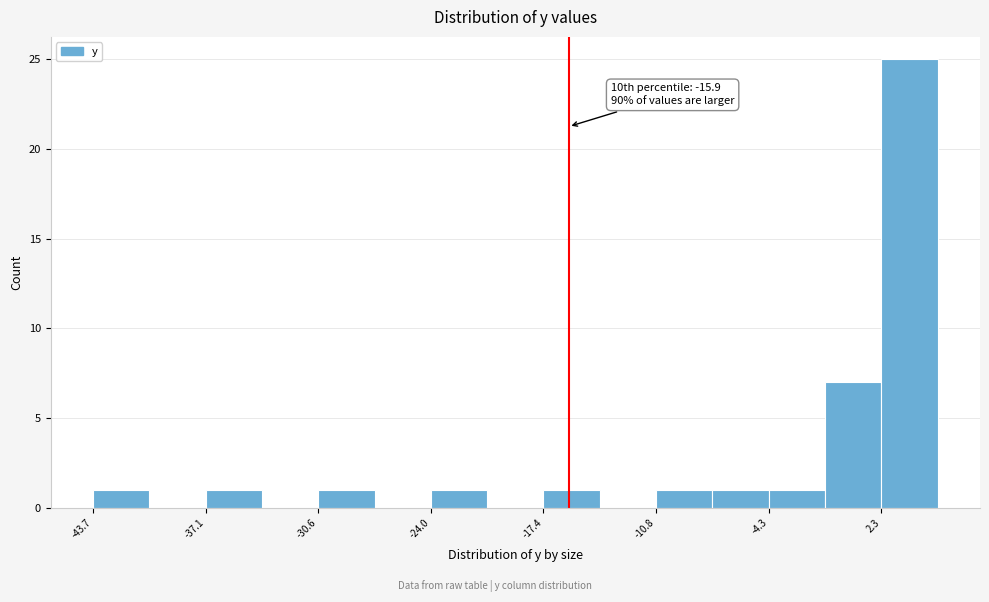

Read against the x-axis, roughly where is the centre of the tallest bar?

4